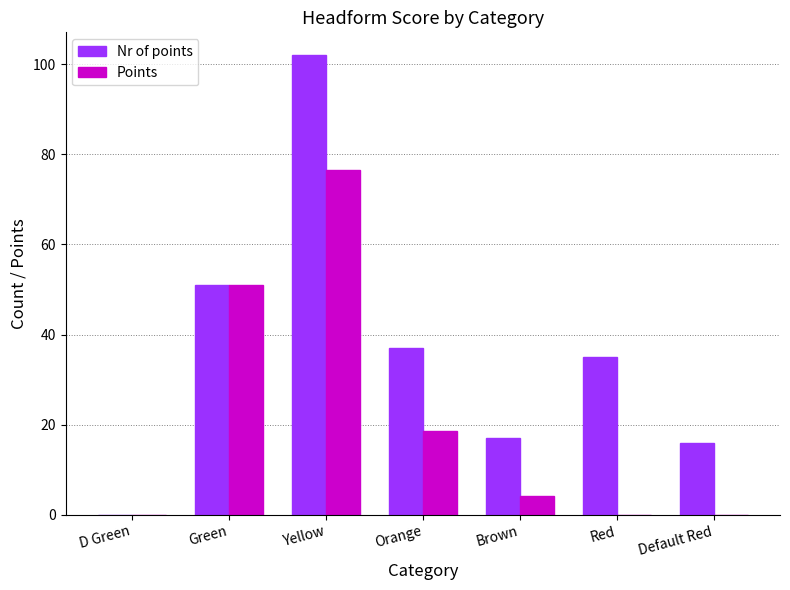

Which series has the largest range (max minus min)?

Nr of points